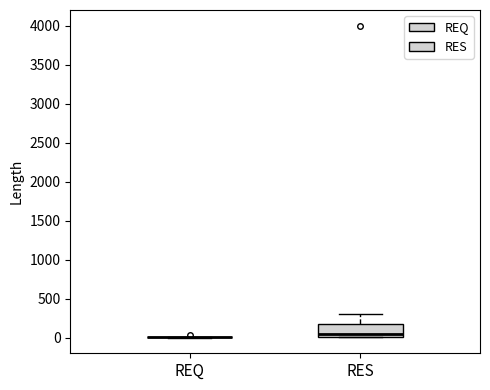

Where does the median line of the box for RES sit on the y-axis? The values are not printed on the chart, so give them approximately, as read against the axis.

50